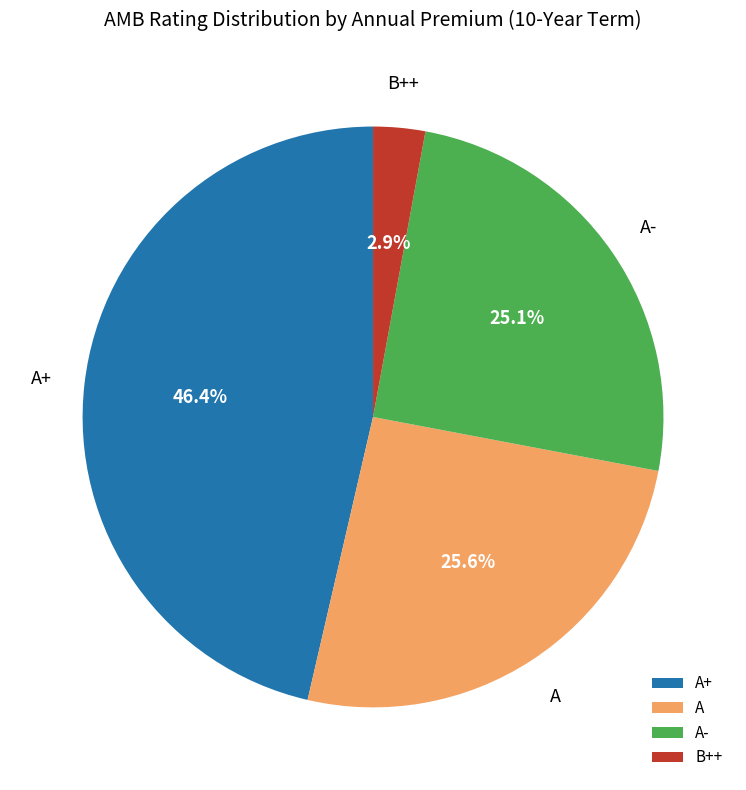

Which category has the biggest portion of the pie?

A+